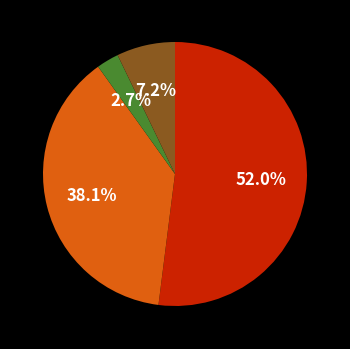

Does any single category account for the majority?

Yes